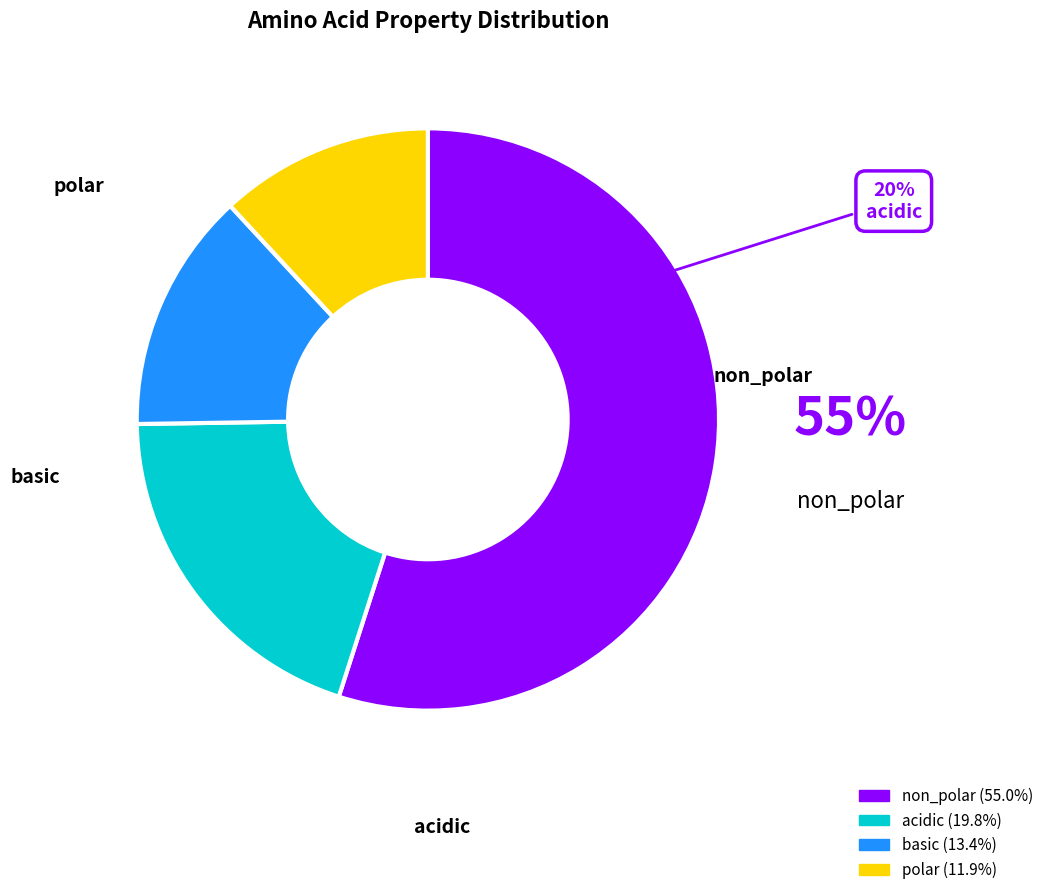

To the nearest percent, what is the difference between the basic and polar slice percentages?

1%